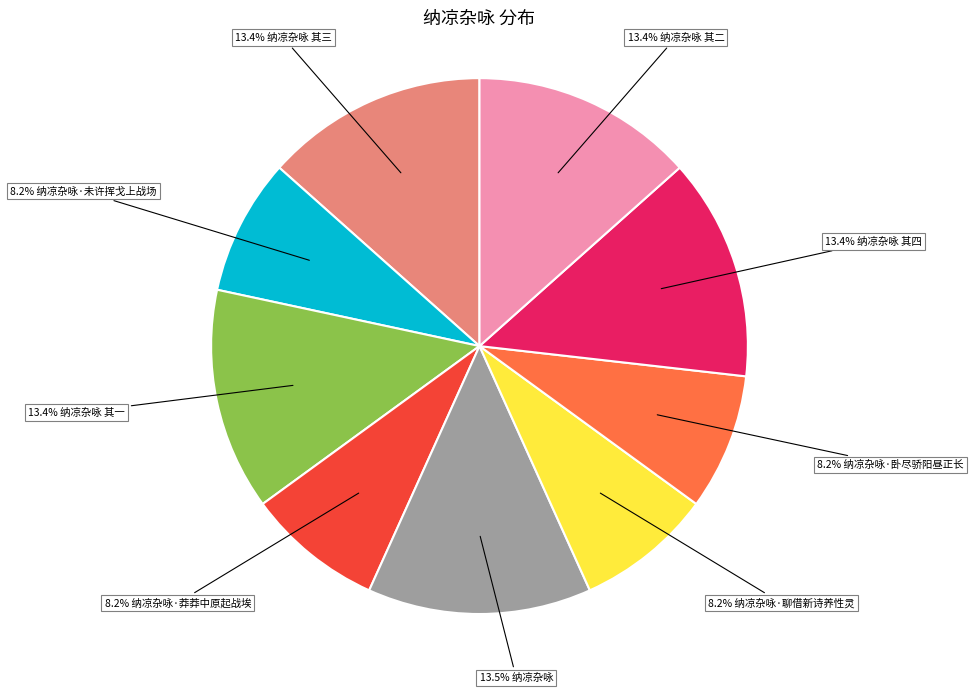

Is there a majority slice in this chart?

No